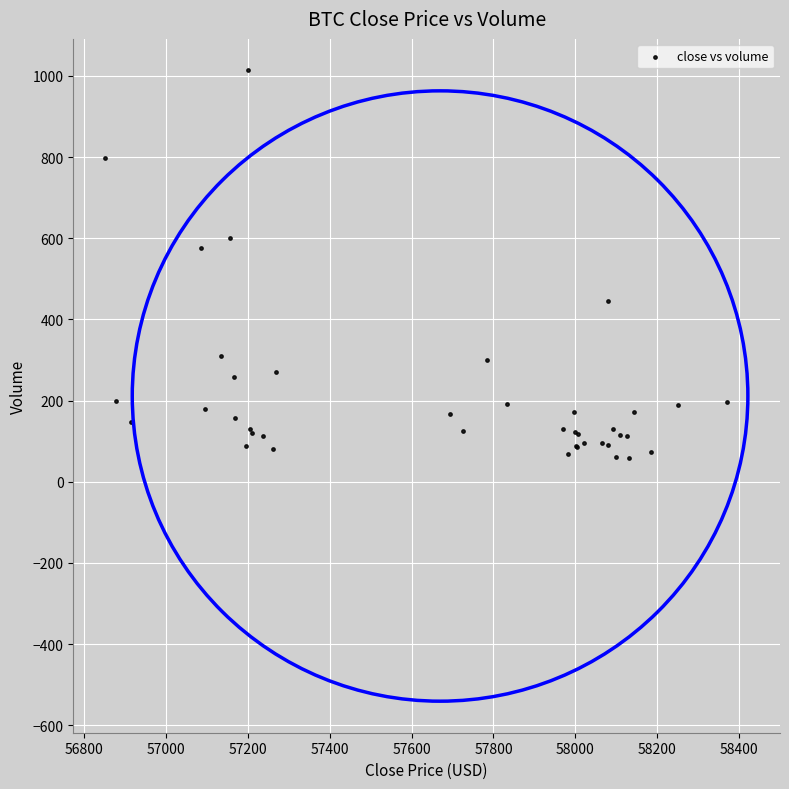

What Y value in the scatter plot is closest to 535?

576.4